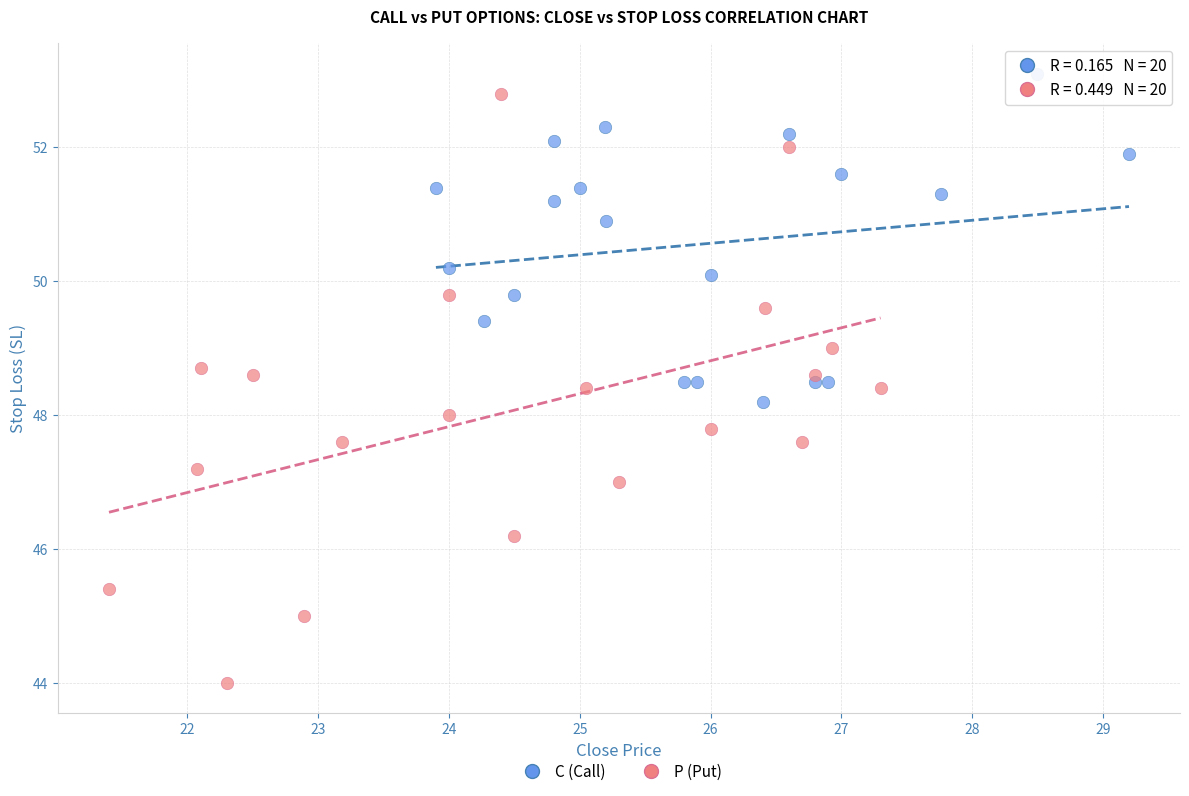

Which series has the widest spread of Y values?

P (Put)